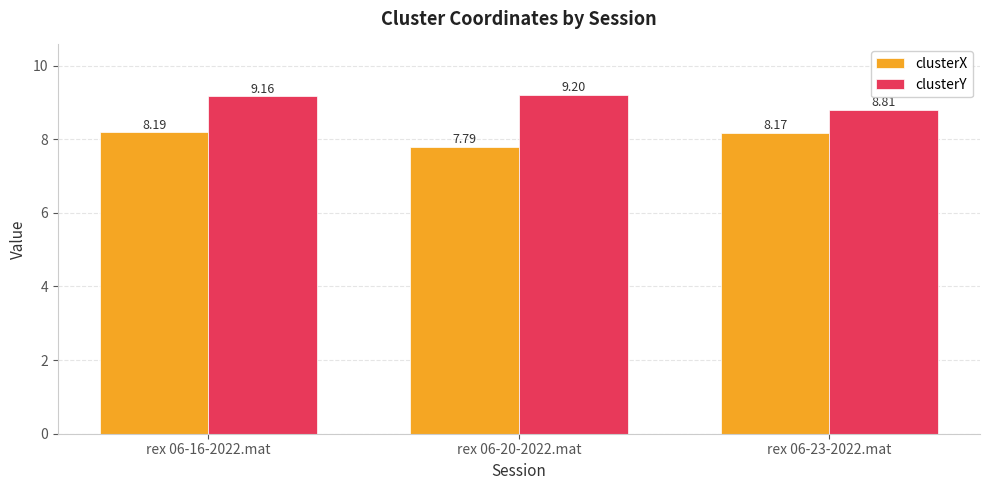

At rex 06-16-2022.mat, list the series in order from largest to smallest.

clusterY, clusterX